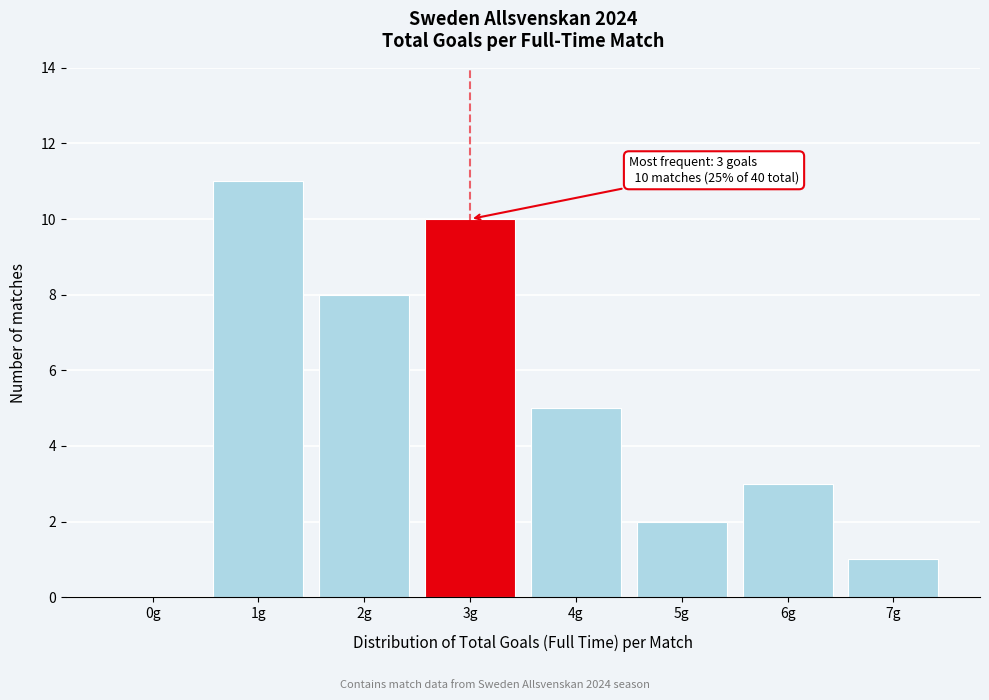

Reading left to right, what are all the values shown in this chart?

0g=0	1g=11	2g=8	3g=10	4g=5	5g=2	6g=3	7g=1